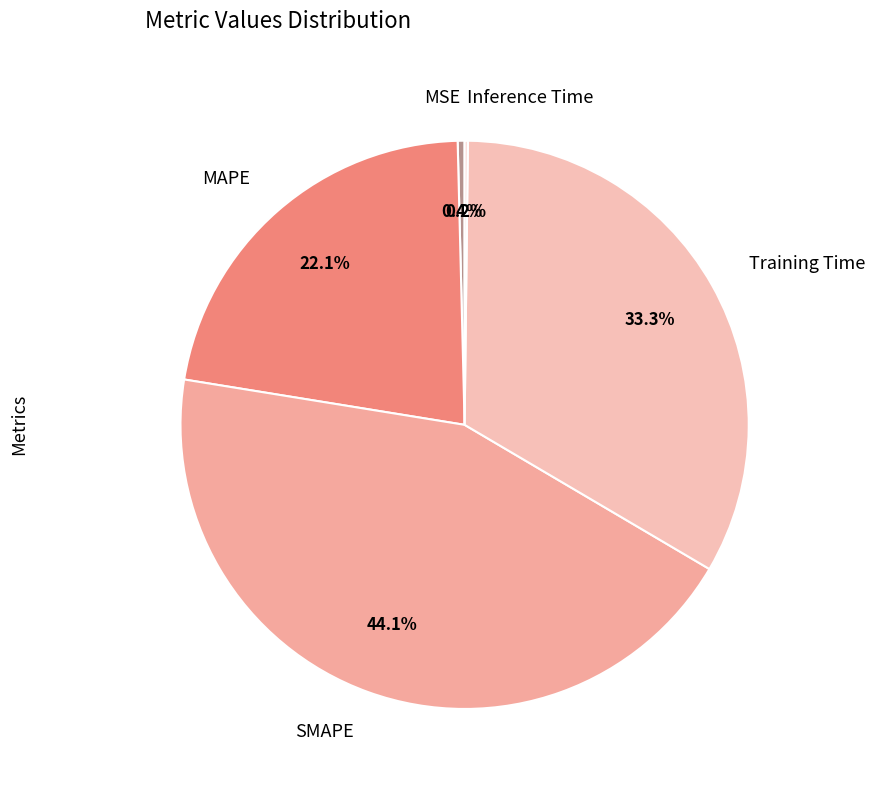

The SMAPE slice represents 38% of the pie. True or false?

False